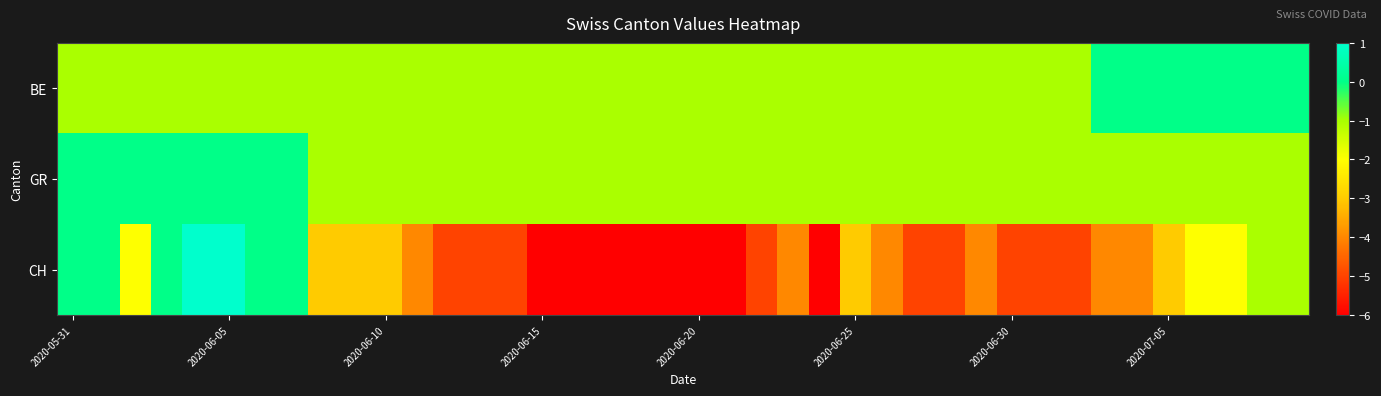

Reading left to right, extract all data points from this chart.

BE: -1	-1	-1	-1	-1	-1	-1	-1	-1	-1	-1	-1	-1	-1	-1	-1	-1	-1	-1	-1	-1	-1	-1	-1	-1	-1	-1	-1	-1	-1	-1	-1	-1	0	0	0	0	0	0	0
GR: 0	0	0	0	0	0	0	0	-1	-1	-1	-1	-1	-1	-1	-1	-1	-1	-1	-1	-1	-1	-1	-1	-1	-1	-1	-1	-1	-1	-1	-1	-1	-1	-1	-1	-1	-1	-1	-1
CH: 0	0	-2	0	1	1	0	0	-3	-3	-3	-4	-5	-5	-5	-6	-6	-6	-6	-6	-6	-6	-5	-4	-6	-3	-4	-5	-5	-4	-5	-5	-5	-4	-4	-3	-2	-2	-1	-1